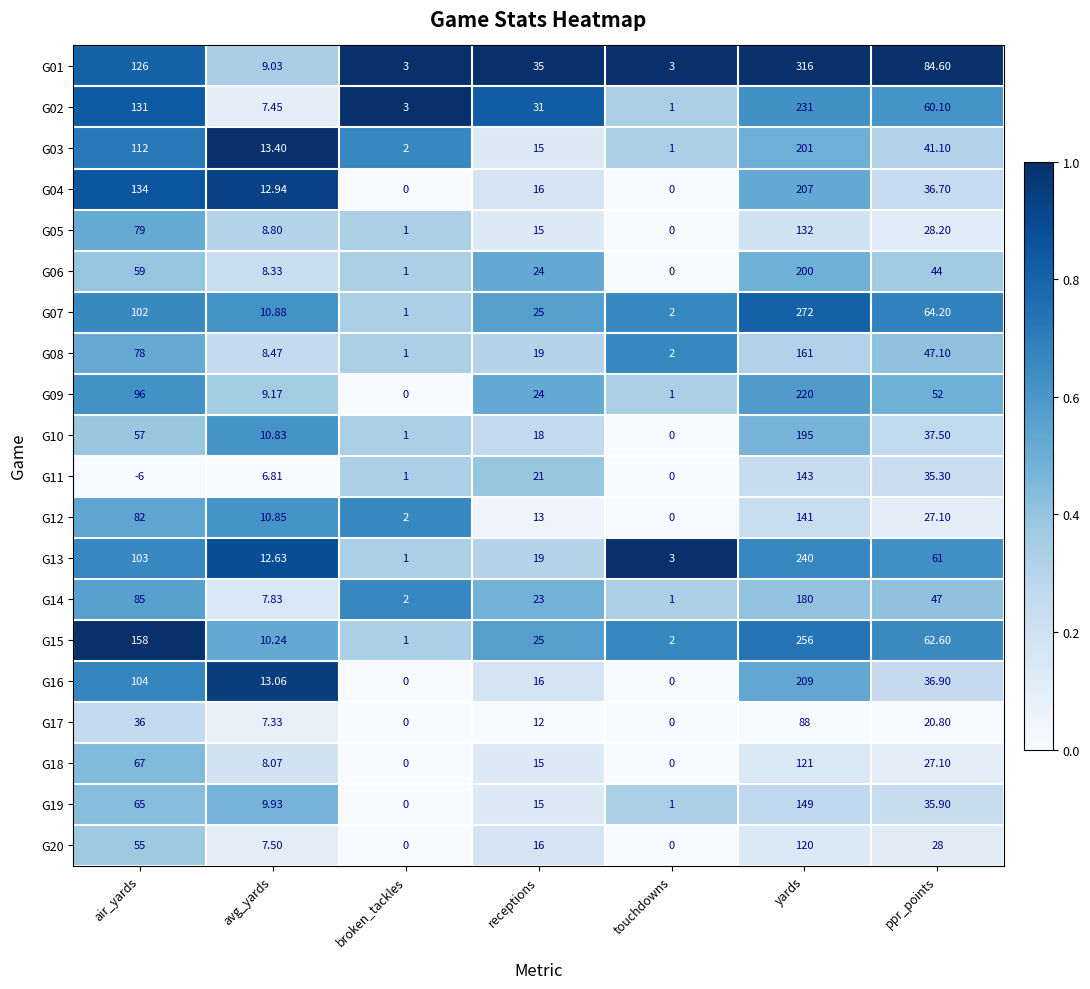

Where does the G06 series first go above 24?

air_yards